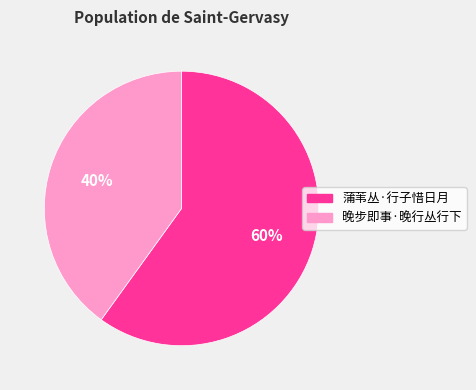

What is the ratio of the value at 蒲苇丛·行子惜日月 to the value at 晚步即事·晚行丛行下?

1.5